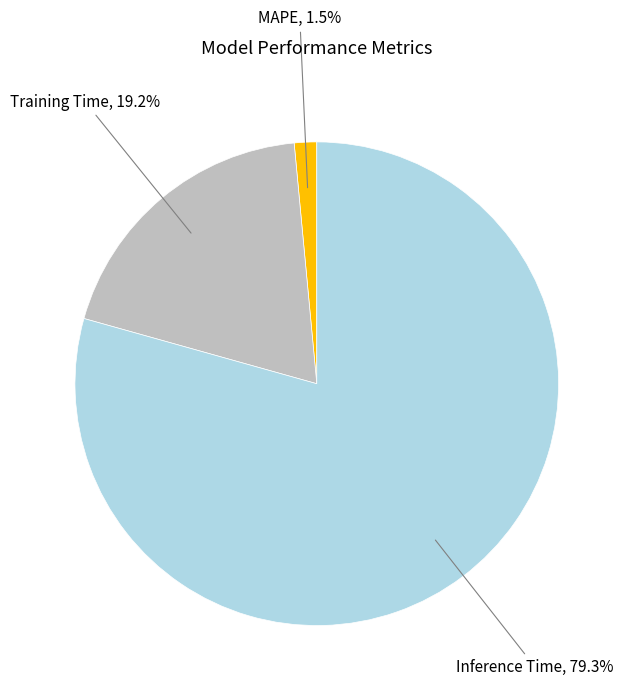

Is there a majority slice in this chart?

Yes